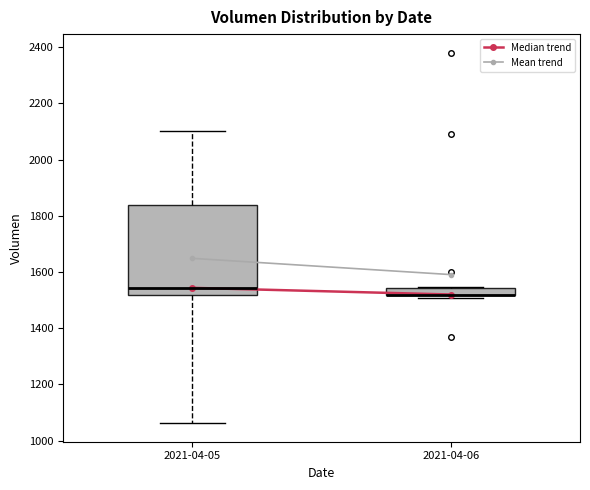

Where does the lower whisker of the box for 2021-04-05 end on the y-axis? The values are not printed on the chart, so give them approximately, as read against the axis.

1060